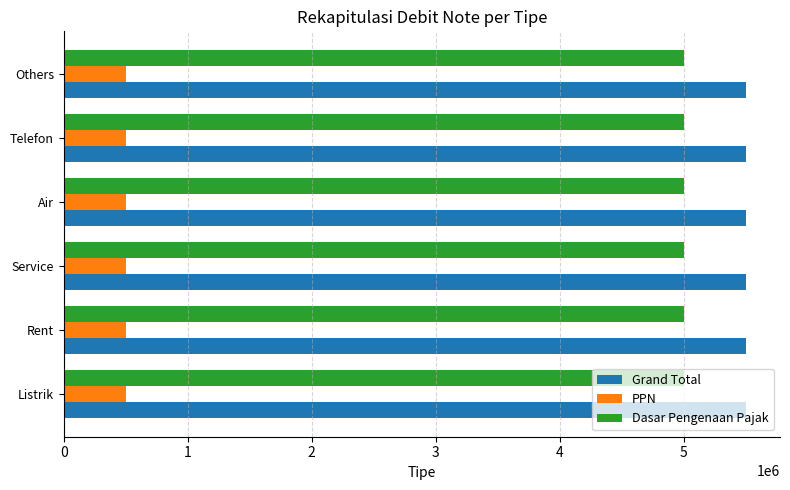

How many series are shown in this chart?

3